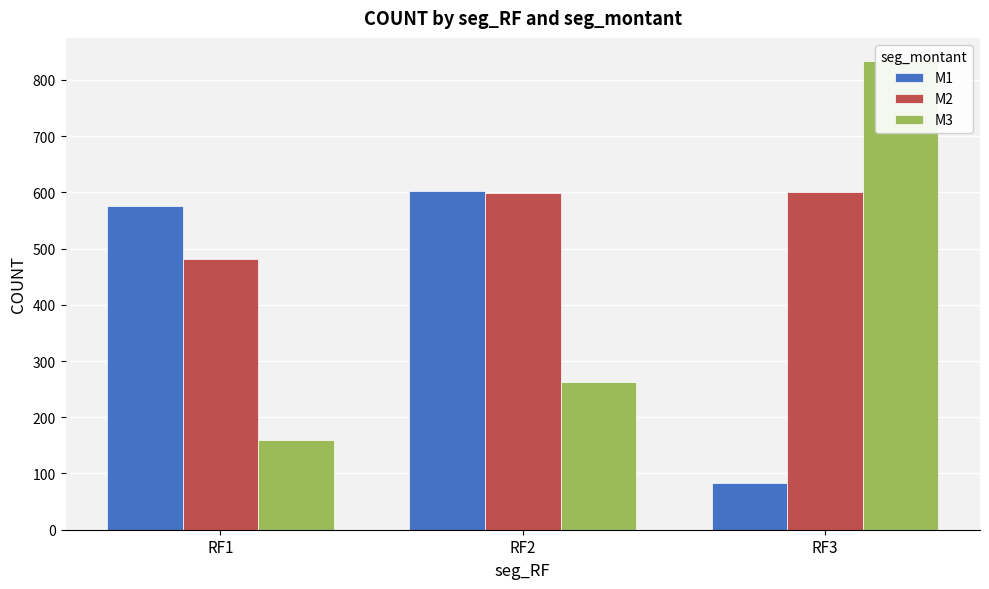

Reading left to right, transcribe all the data shown in this chart.

M1: RF1=575	RF2=602	RF3=83
M2: RF1=481	RF2=598	RF3=600
M3: RF1=159	RF2=262	RF3=833